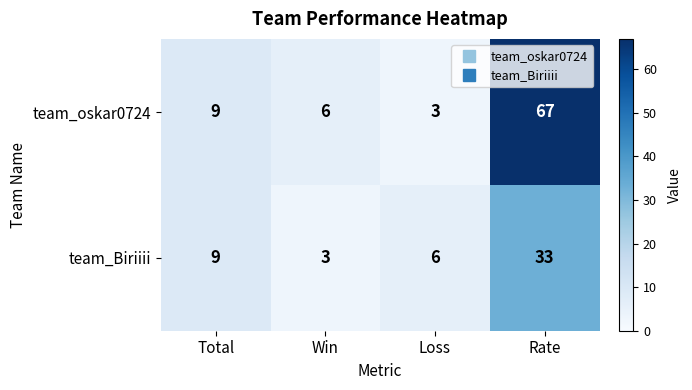

At which label is team_oskar0724 closest to 35?

Total